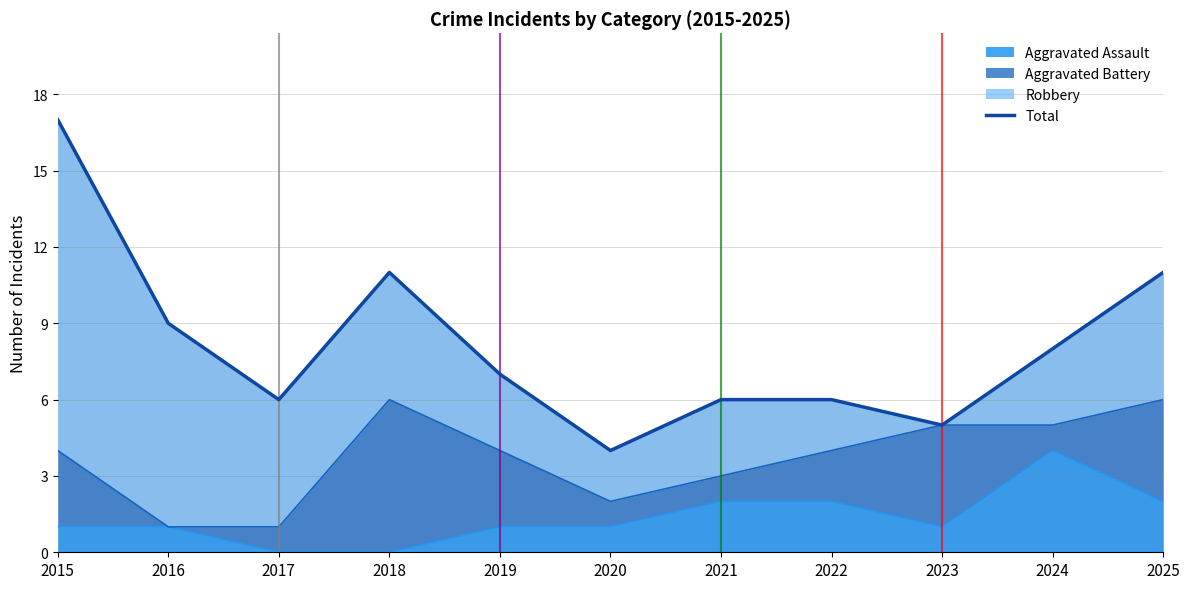

What is the sum of the values at 2018 and 2020?

15